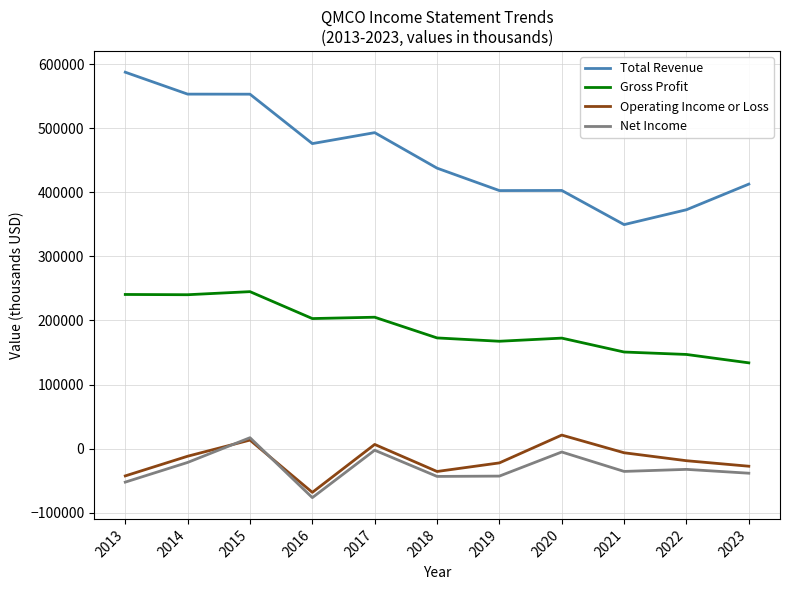

Which series has the largest range (max minus min)?

Total Revenue